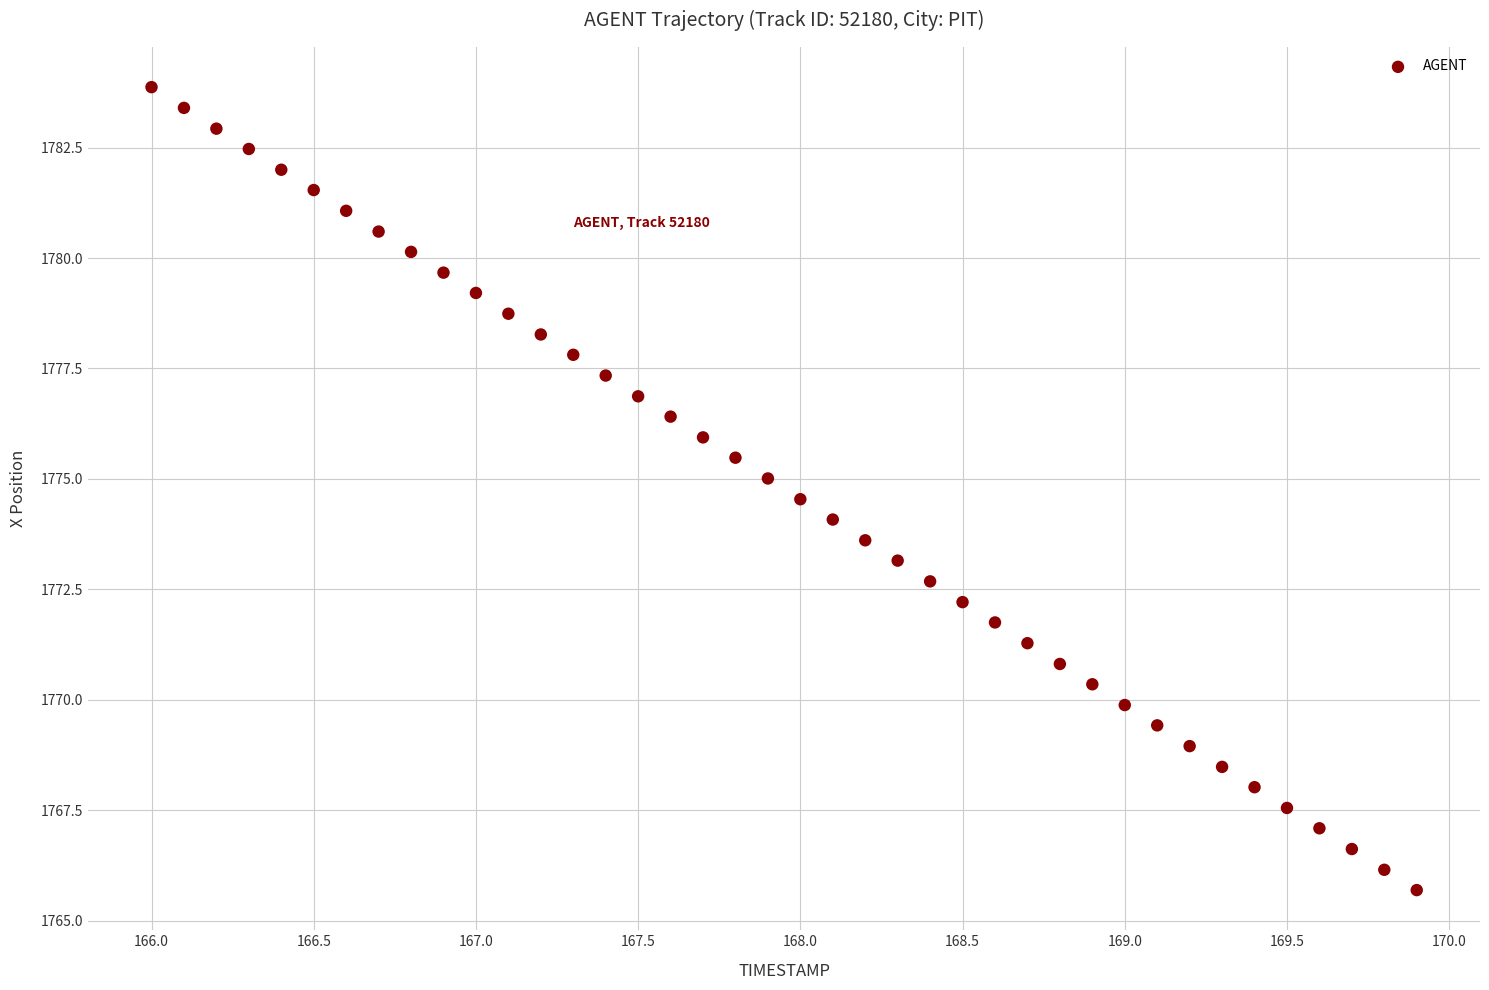

What is the range of Y values (max minus min)?

18.2